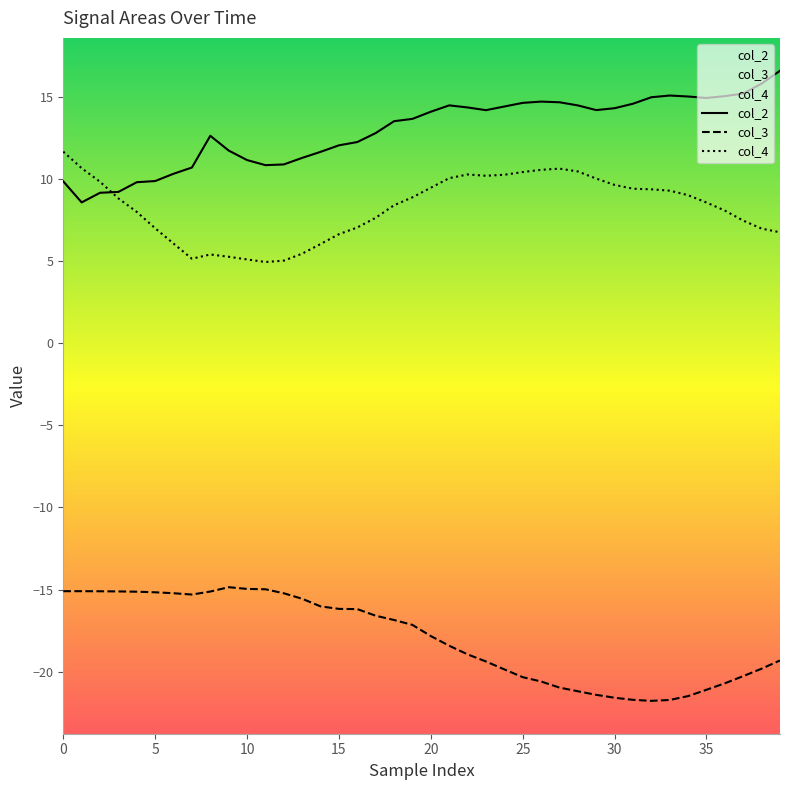

At 33, list the series in order from smallest to largest.

col_3, col_4, col_2